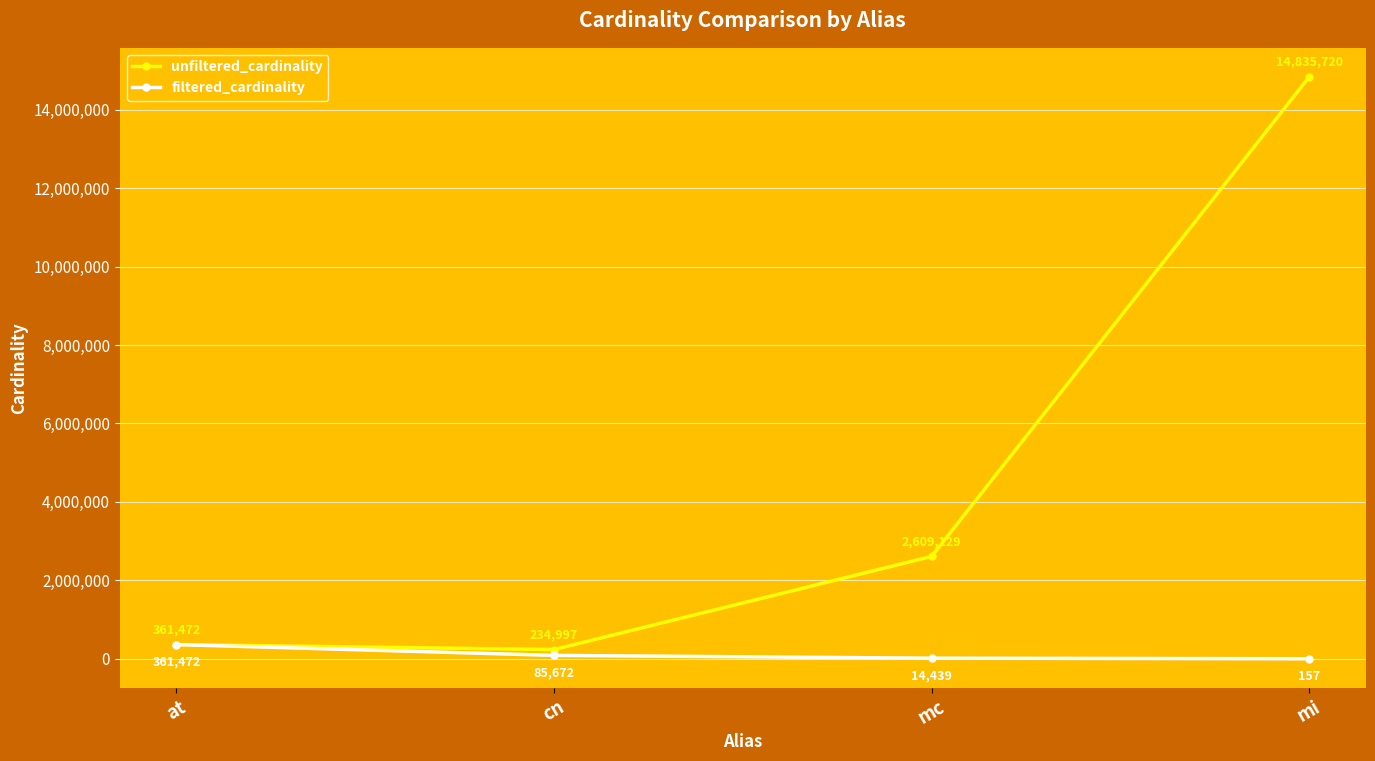

The value of unfiltered_cardinality at at is 361472. True or false?

True